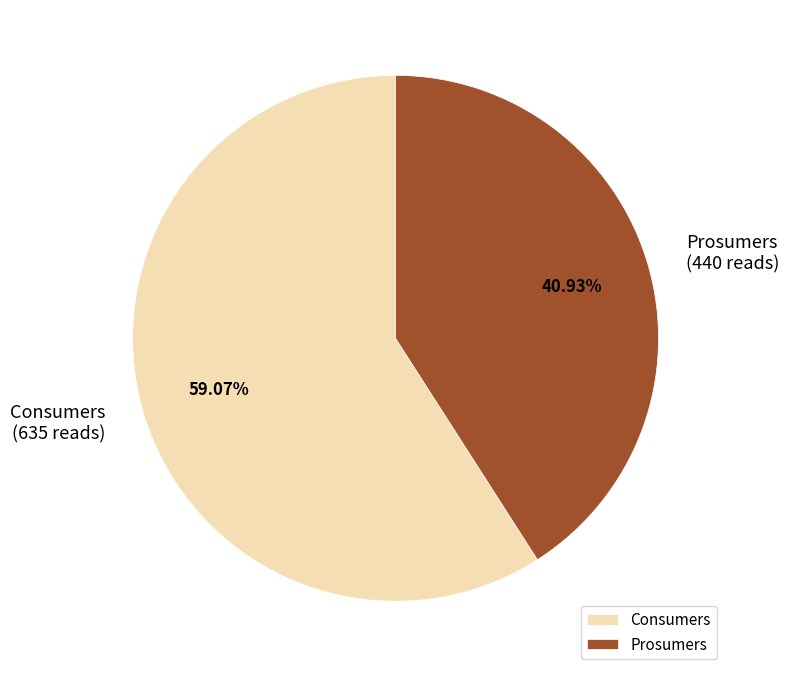

Which slice represents more than half of the pie?

Consumers